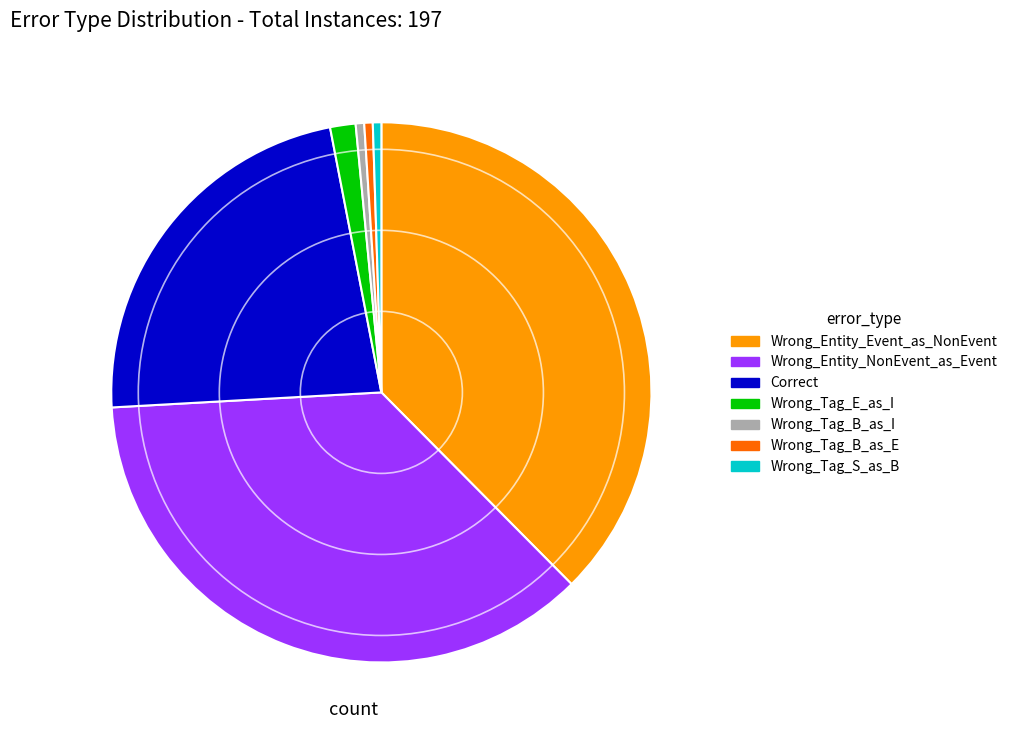

Is it true that Wrong_Tag_B_as_I is 10% of the pie?

False